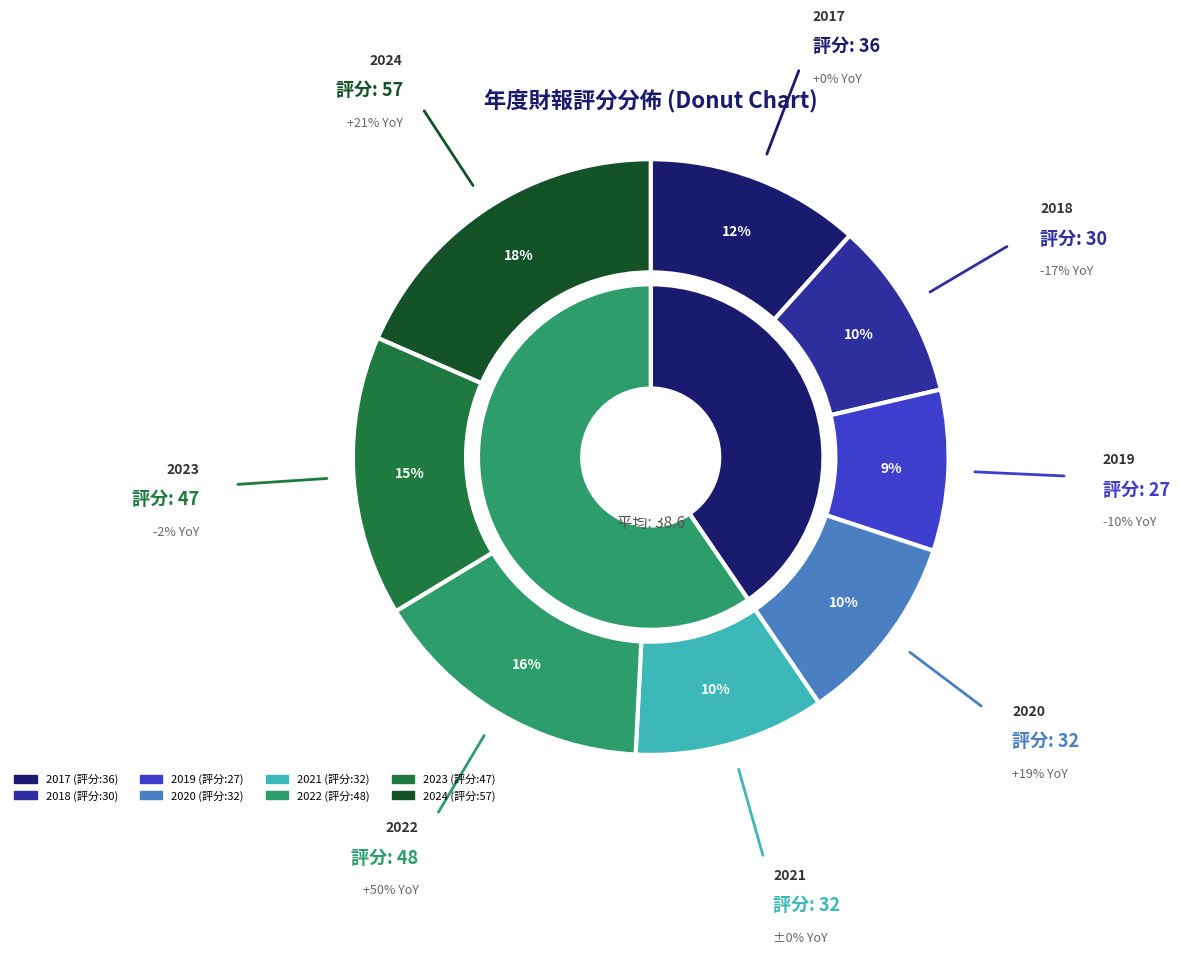

What is the smallest slice in the pie chart?

2019